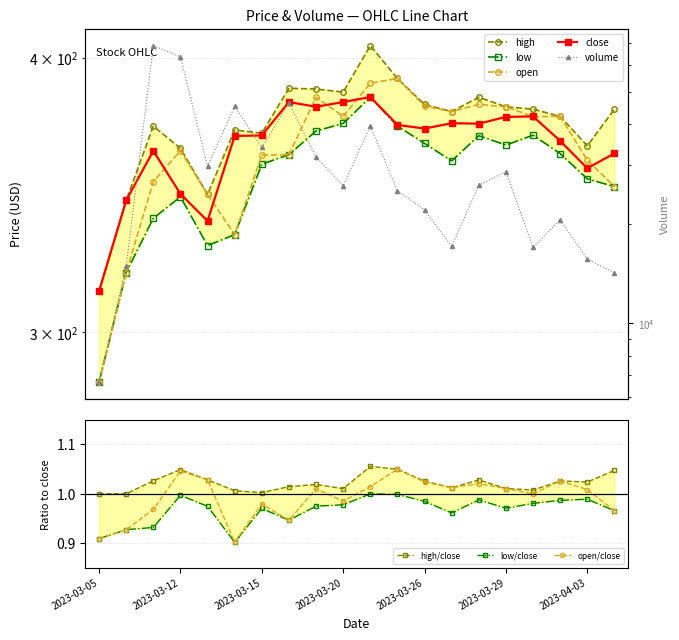

What is the difference between the highest and lowest values at 2023-03-05?

6365.2